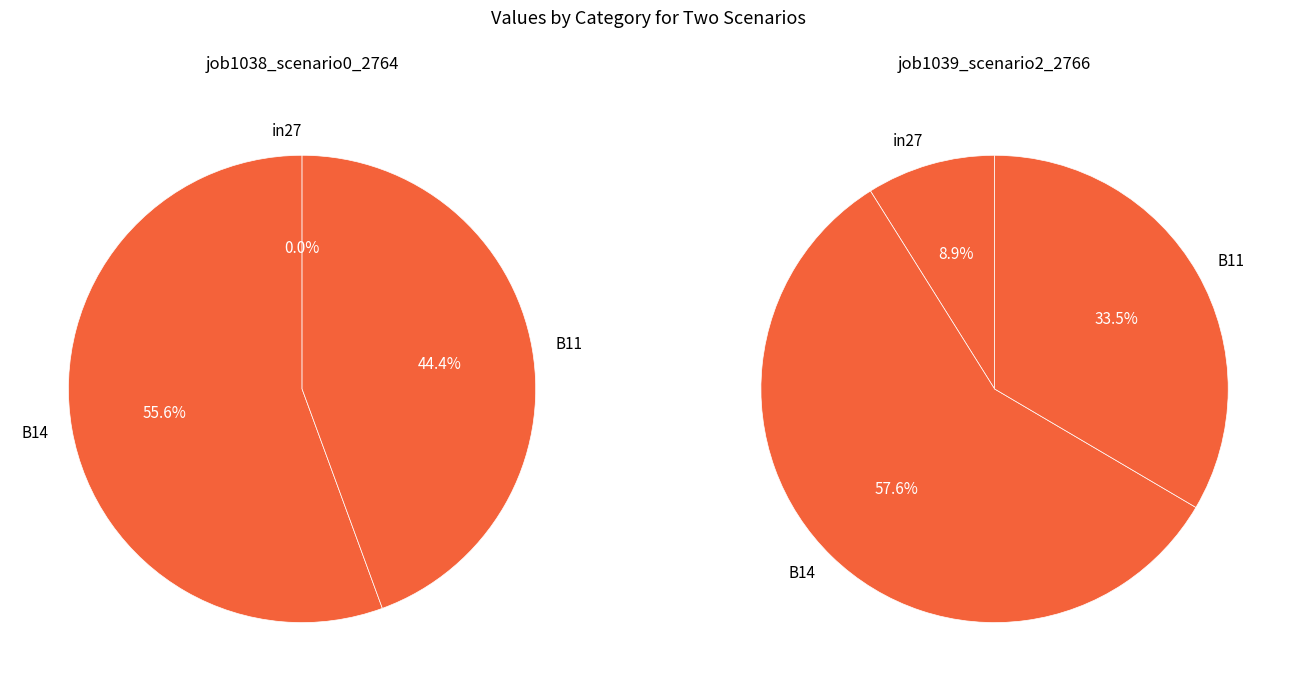

Do in27 and B14 together represent more than half of the pie?

Yes